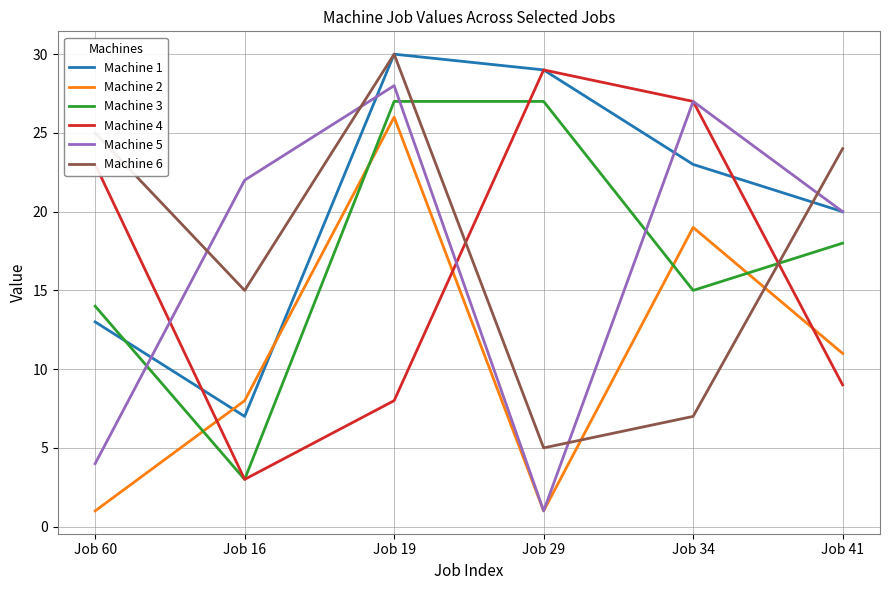

What is the maximum value for Machine 4?

29